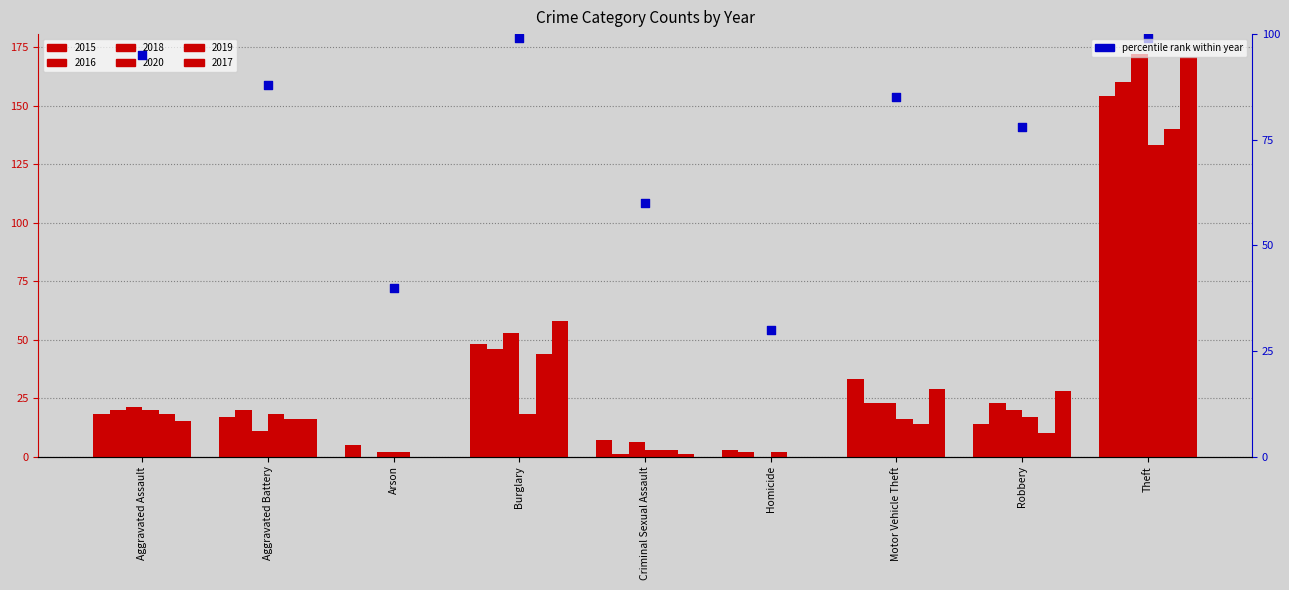

What is the change in value from Motor Vehicle Theft to Theft?

+14